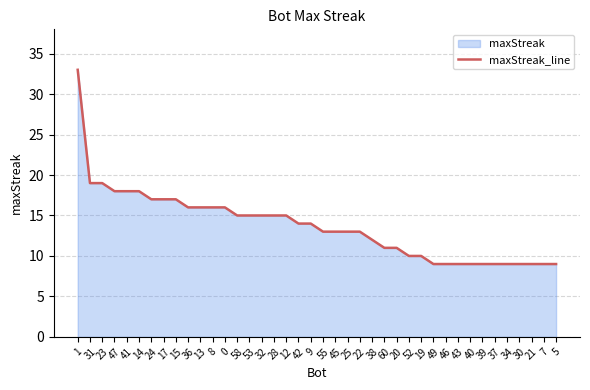

What is the sum of the values at 55 and 14?

31